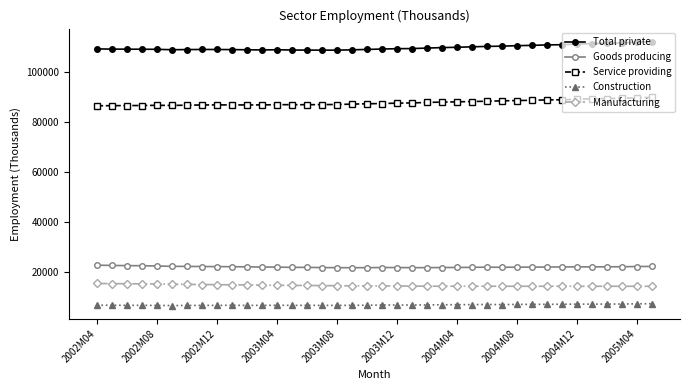

Which series has the largest total across all categories?

Total private